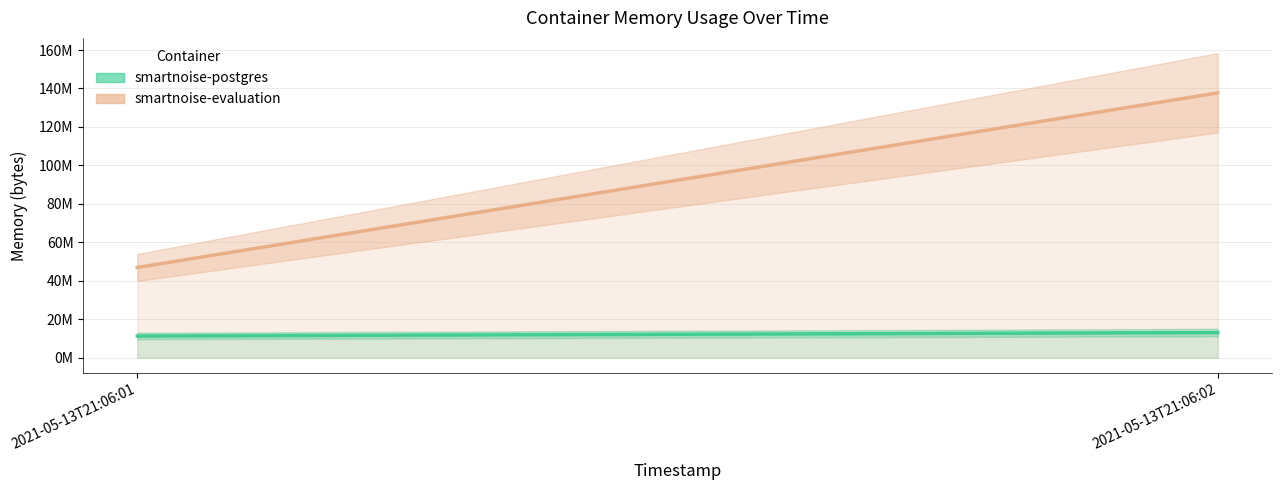

Rank the series by their average value, from lowest to highest.

smartnoise-postgres, smartnoise-evaluation